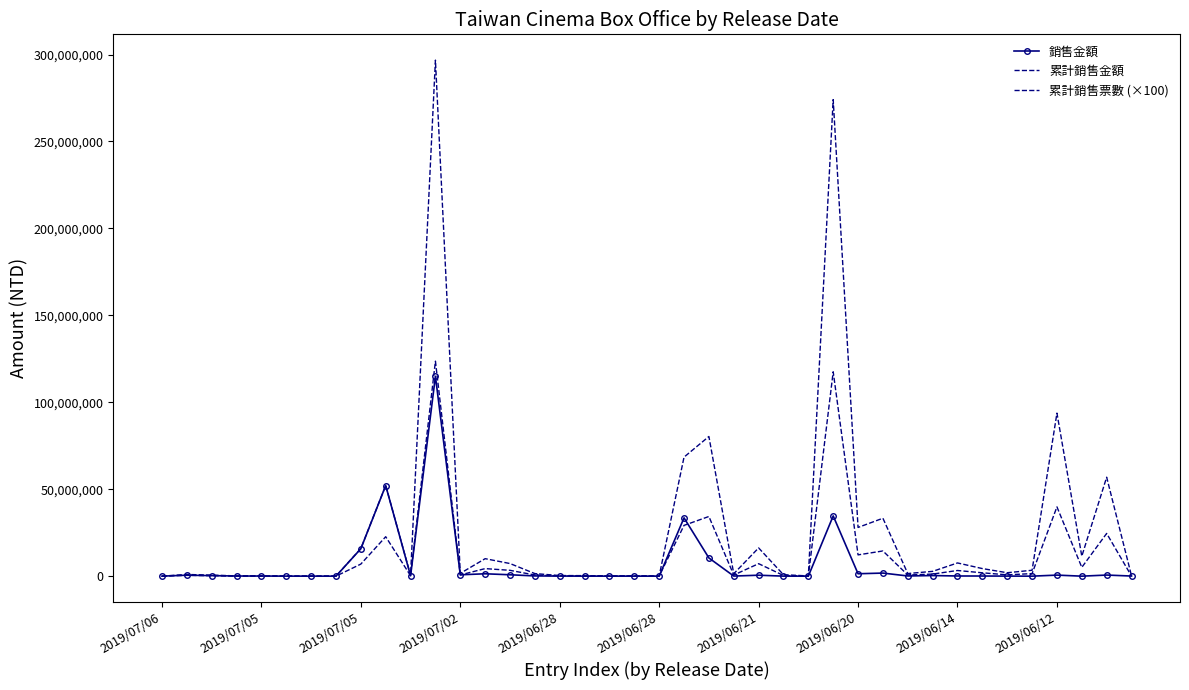

How many series are shown in this chart?

3